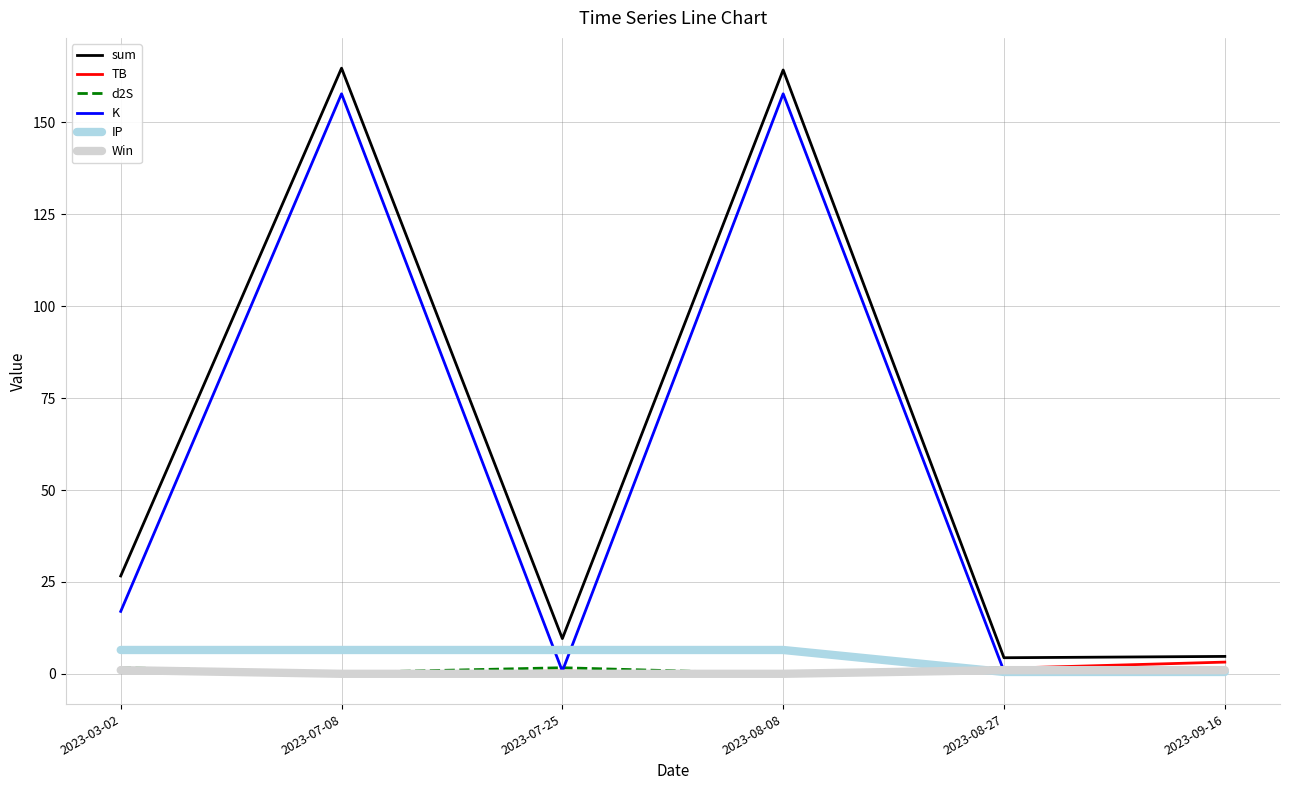

What is the sum of the TB values at 2023-03-02 and 2023-07-08?

1.7